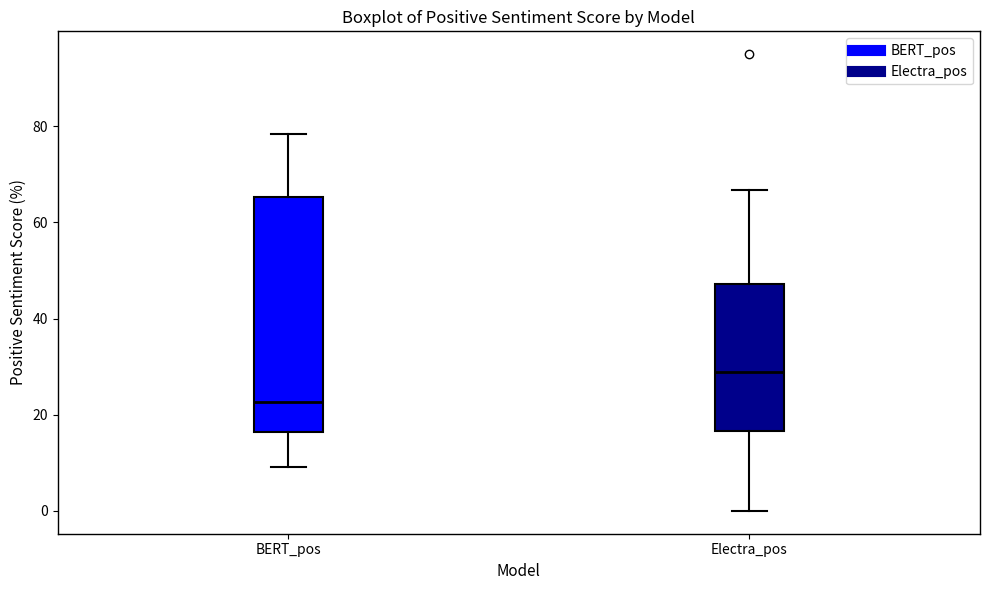

Which box is the tallest, from its lower edge to its upper edge?

BERT_pos